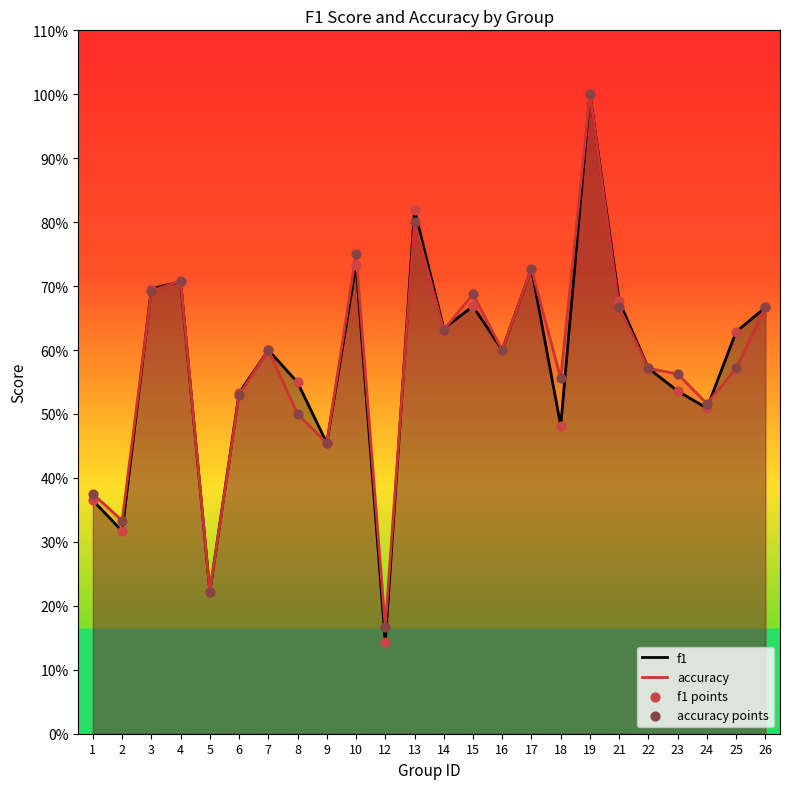

What is the total value across all series at 15?

2.7